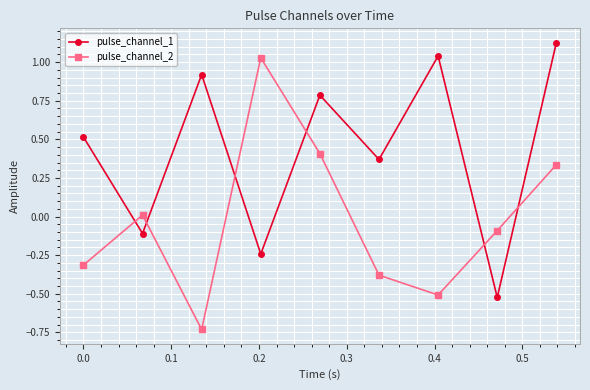

What is the value of the pulse_channel_1 point at the 2nd from the left?

-0.1